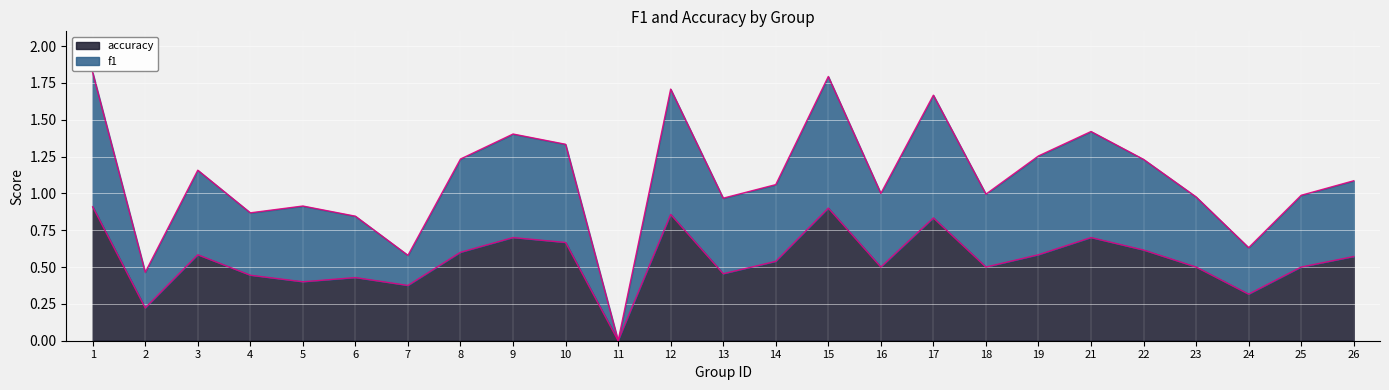

True or false: accuracy has a value of 0.9 at 3.

False